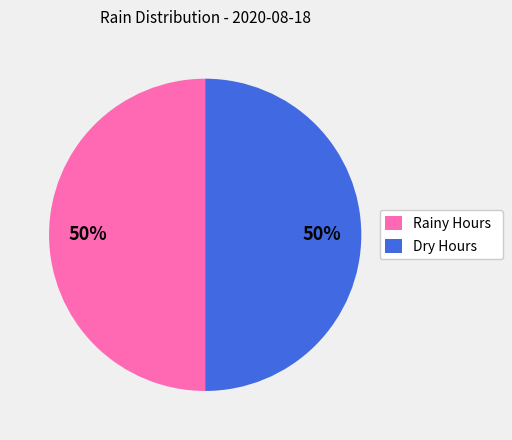

Do Rainy Hours and Dry Hours together represent more than half of the pie?

Yes